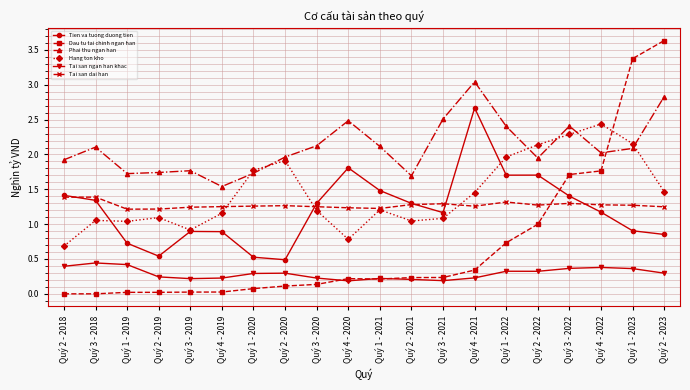

Which series has the widest spread of values?

Dau tu tai chinh ngan han